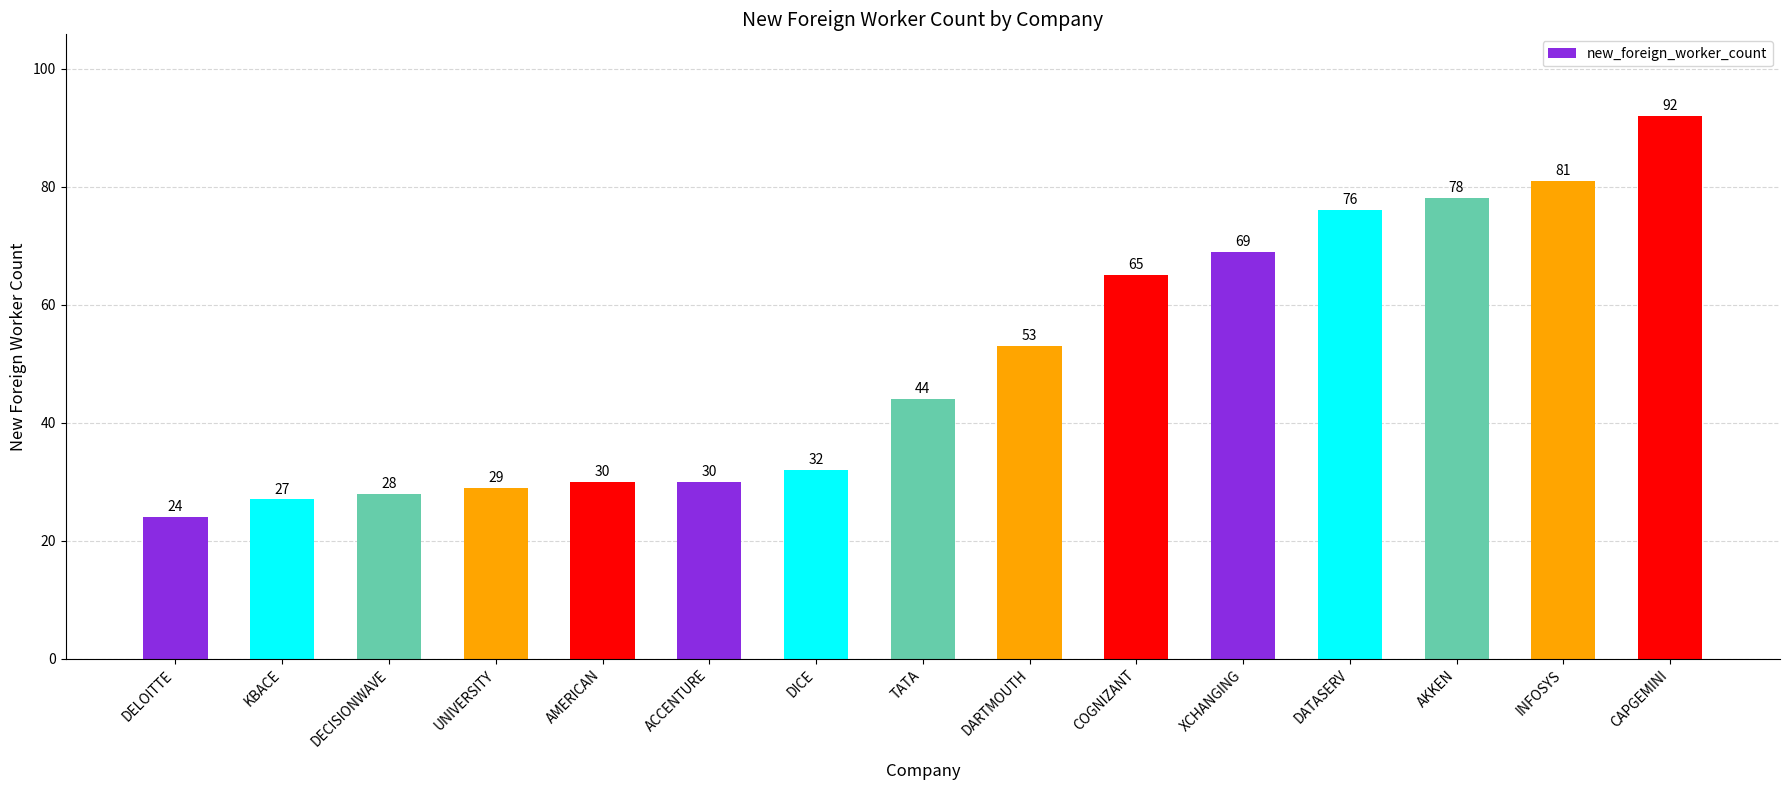

Is it true that the value at XCHANGING is 117?

False